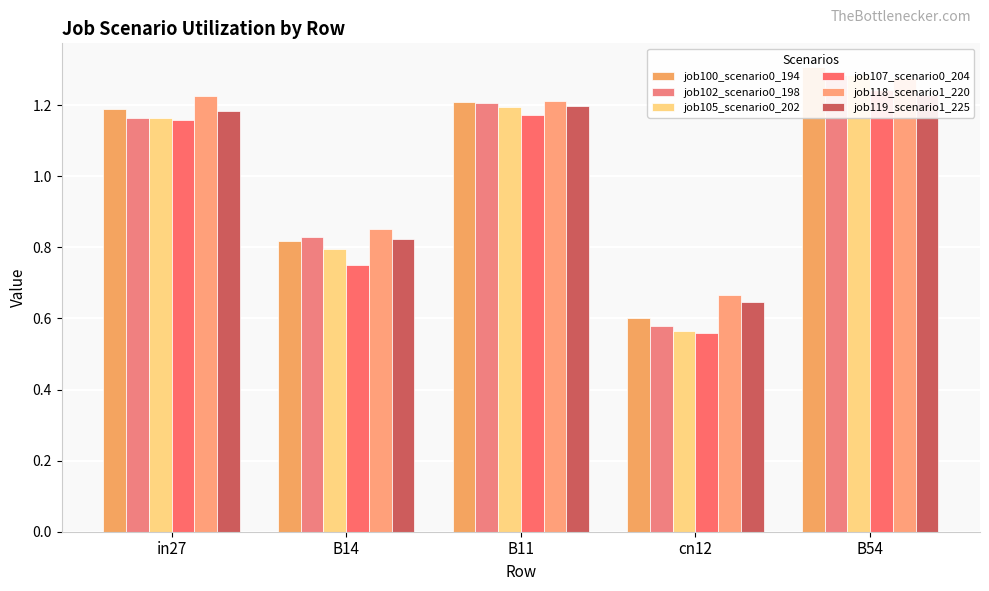

How many data points in job107_scenario0_204 are above 1?

3